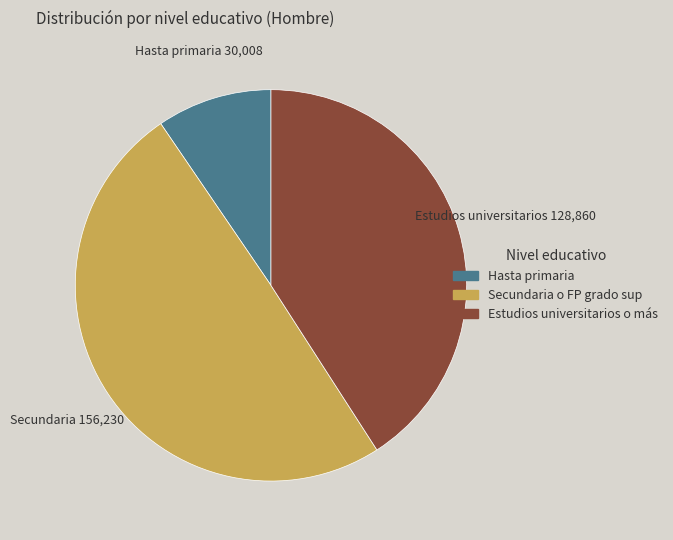

Count the number of slices in the pie.

3